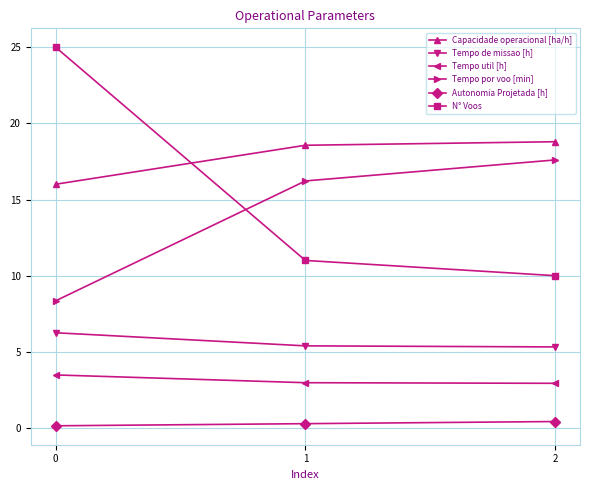

The value of Capacidade operacional [ha/h] at 2 is 18.8. True or false?

True